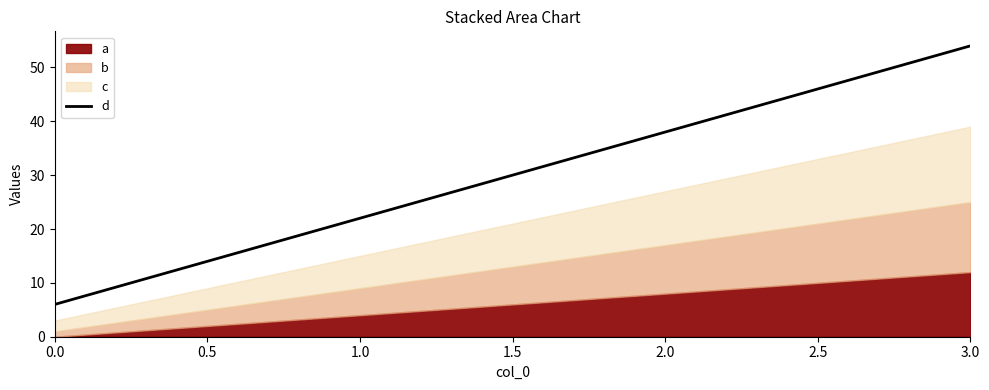

Reading left to right, list all the values displayed in this chart.

6	22	38	54